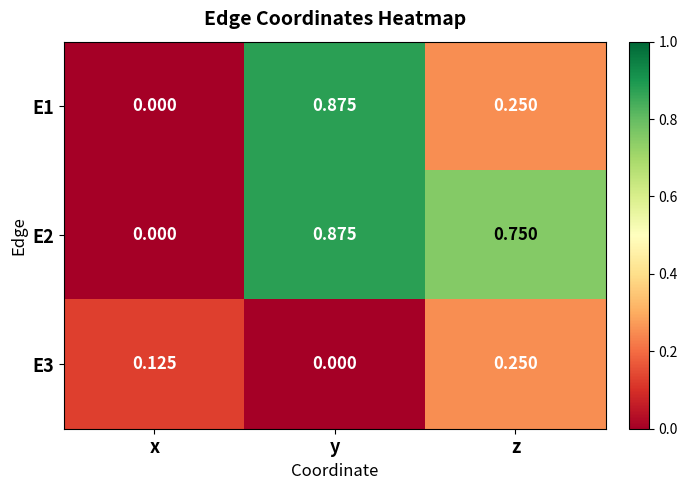

Which category has the lowest value in the E1 series?

x